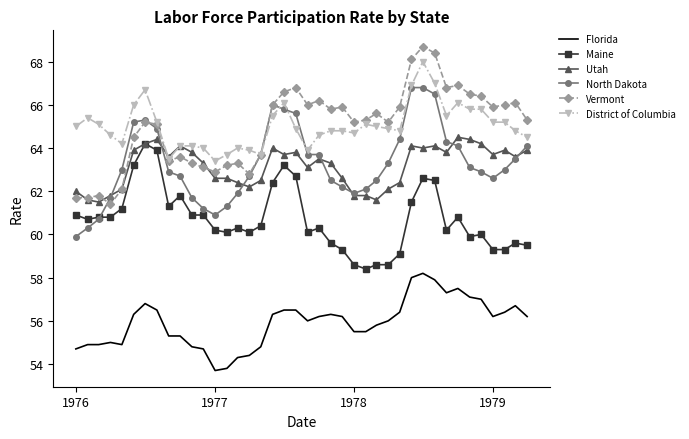

True or false: Maine and Vermont intersect in this chart.

False